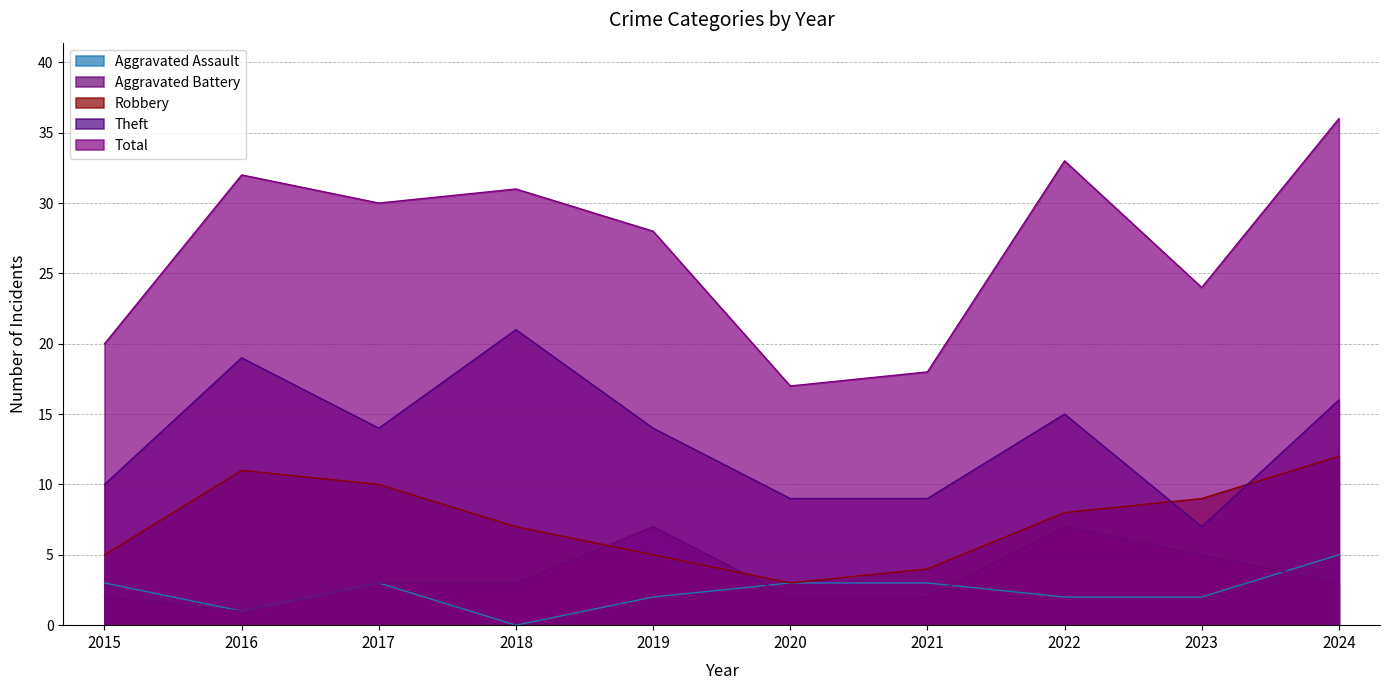

In Robbery, how many points are lower than both neighbors (excluding endpoints)?

1